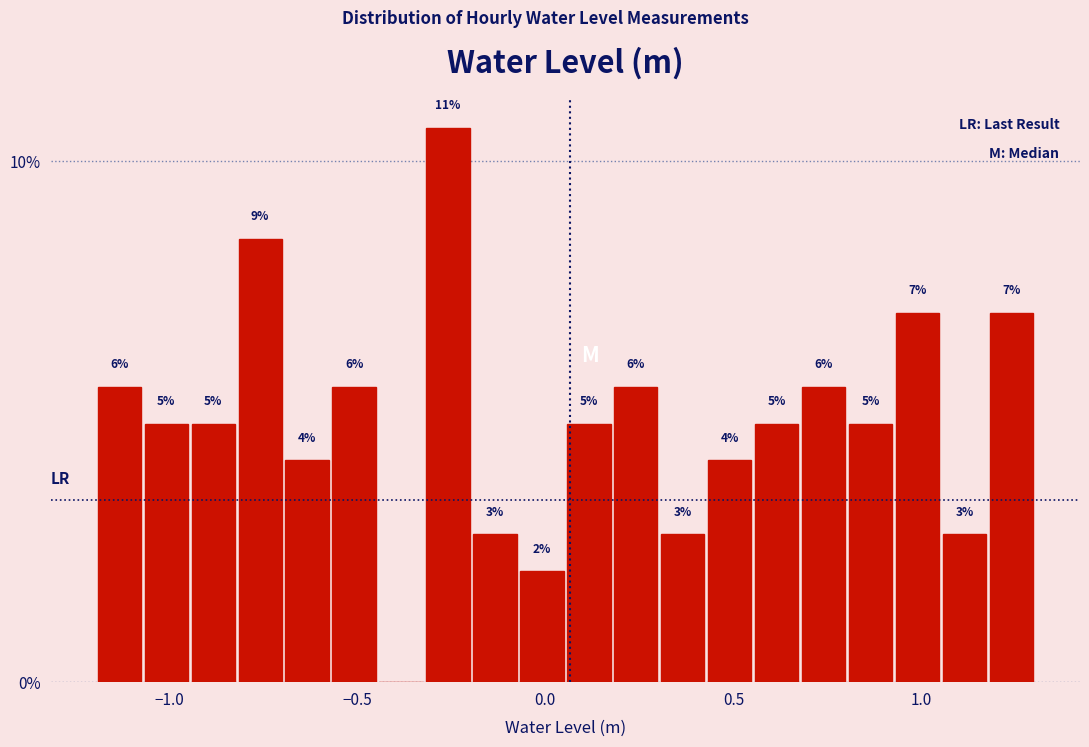

Read against the x-axis, roughly where is the centre of the tallest bar?

-0.25